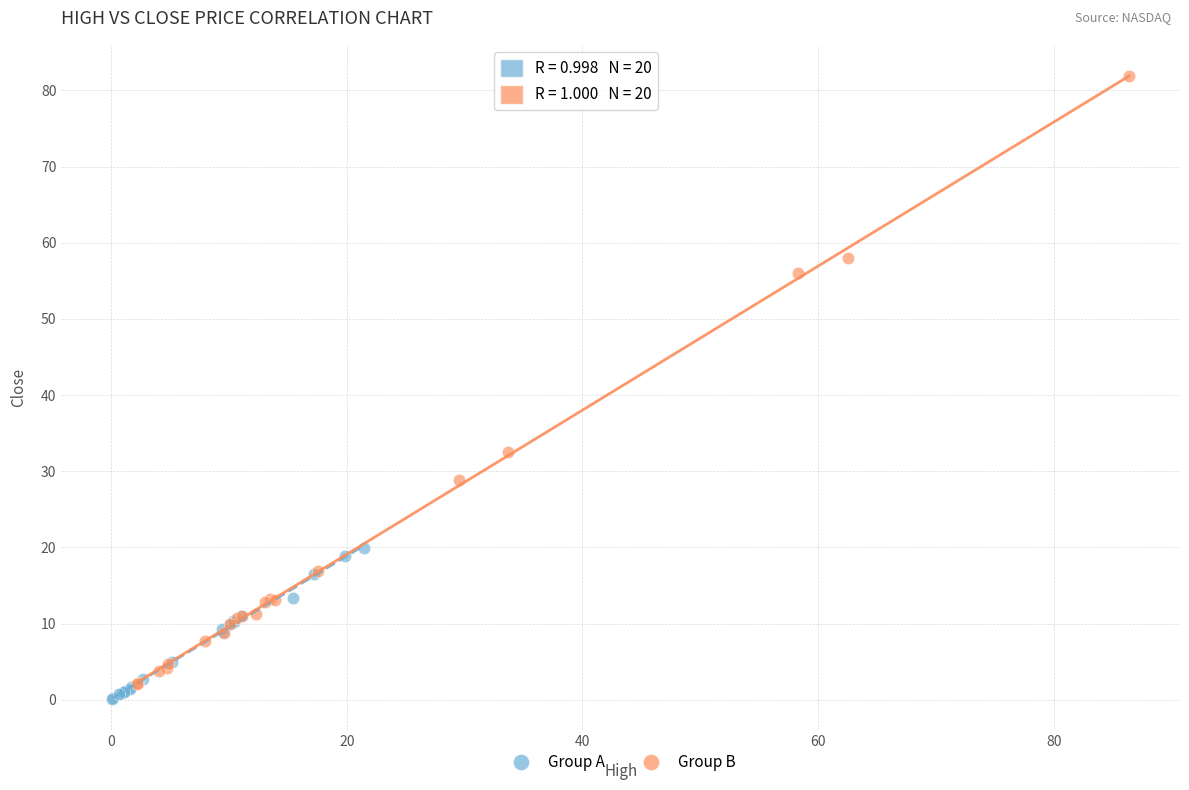

What are all the series names shown in the legend?

Group A, Group B